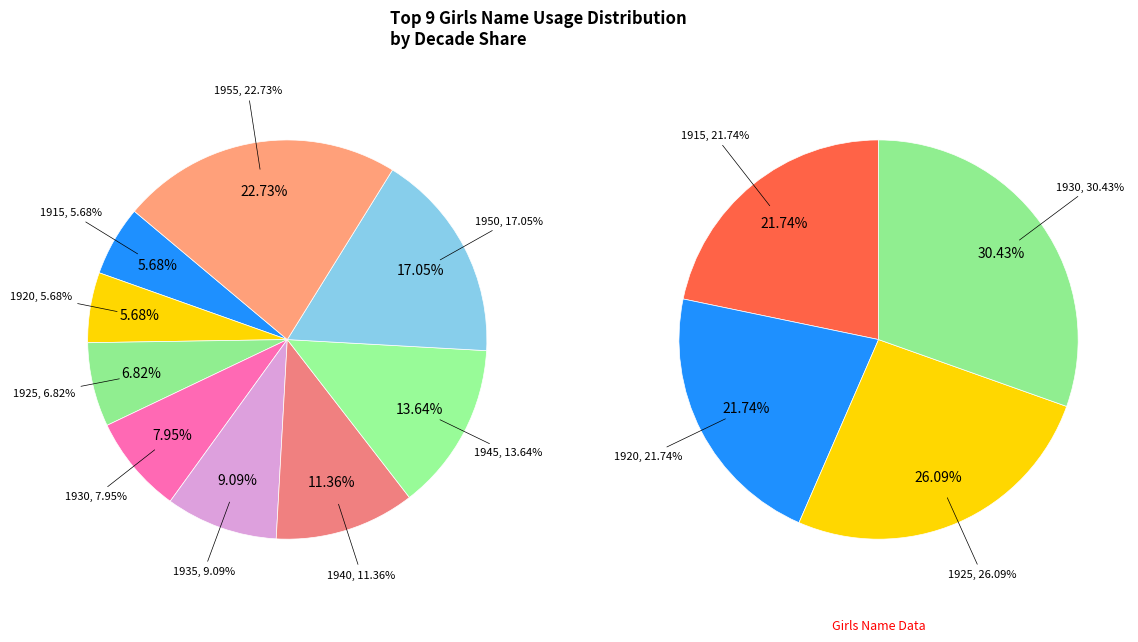

True or false: 1945 accounts for 14% of the total.

True